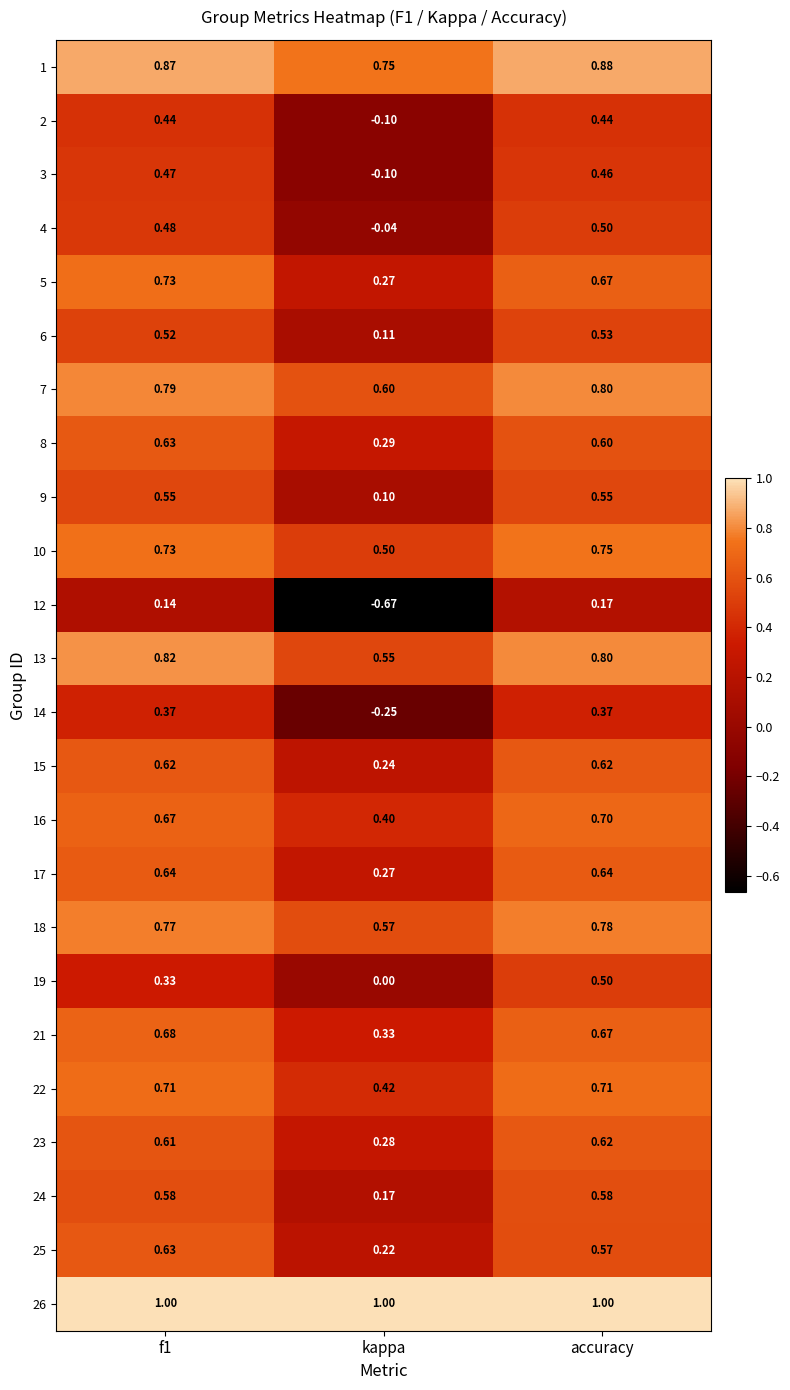

Where is 14 nearest to the value 0?

kappa